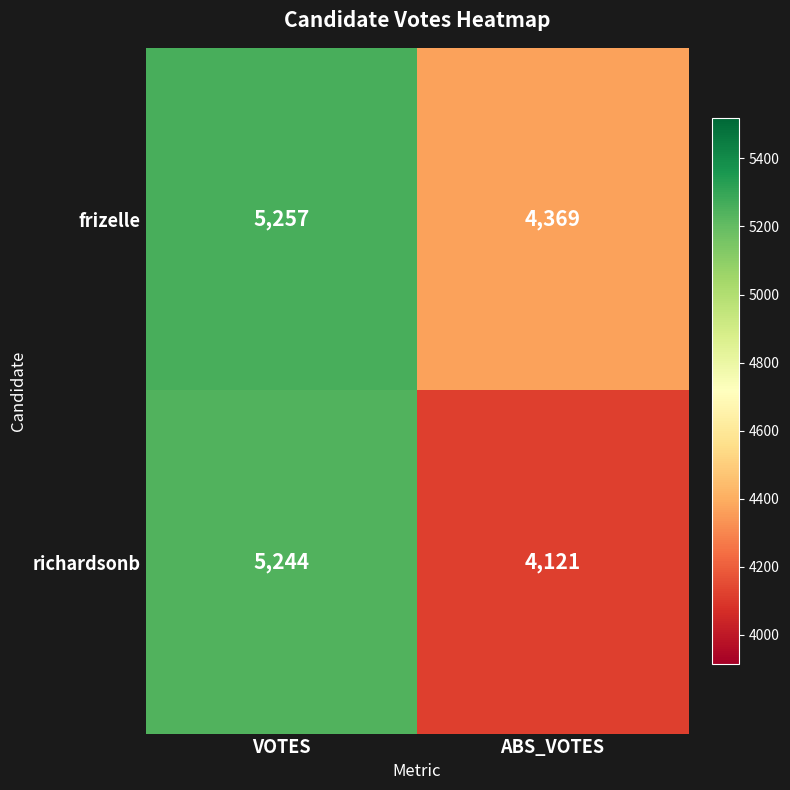

At ABS_VOTES, list the series in order from smallest to largest.

richardsonb, frizelle